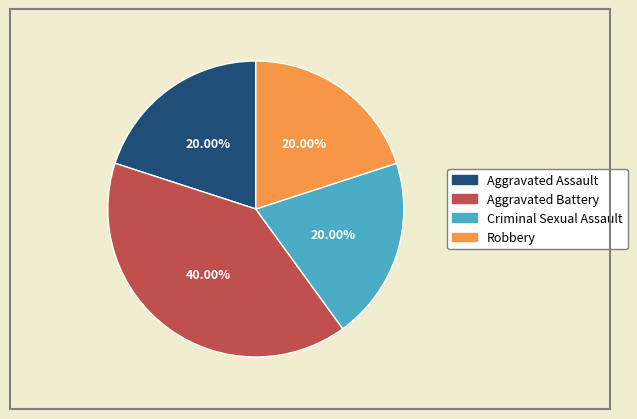

Is it true that Robbery is 7% of the pie?

False